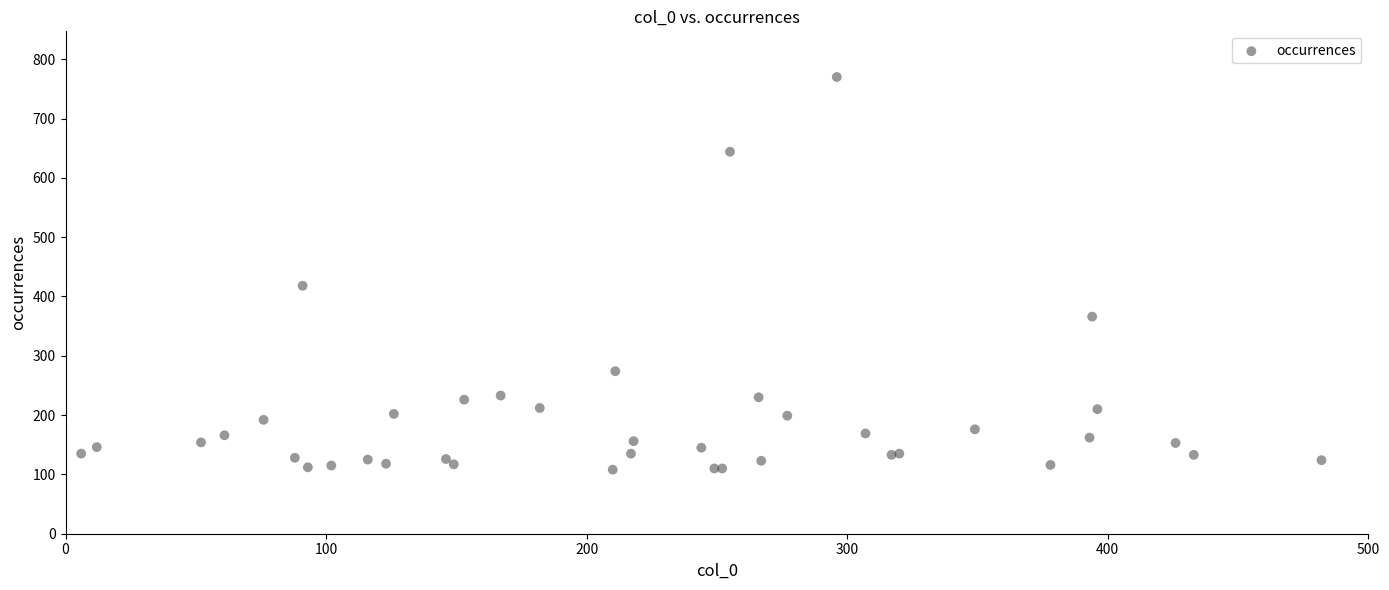

What Y value in the scatter plot is closest to 439?

418